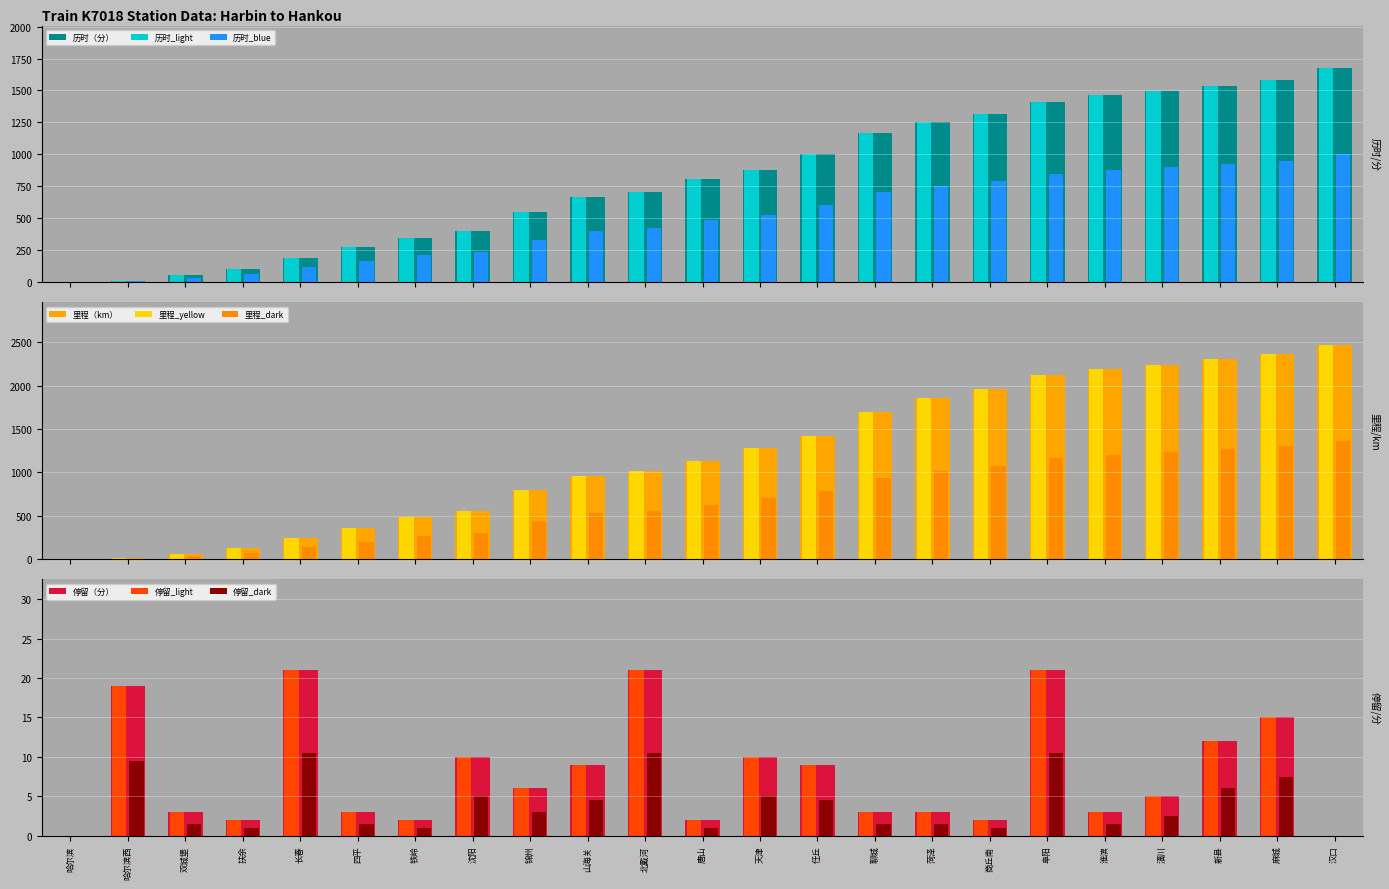

The value of 历时（分） at 山海关 is 665. True or false?

True